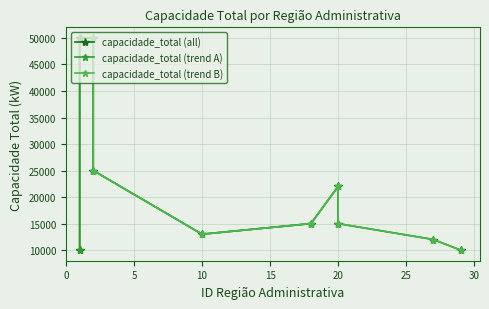

What is the minimum value shown in the chart?

10000